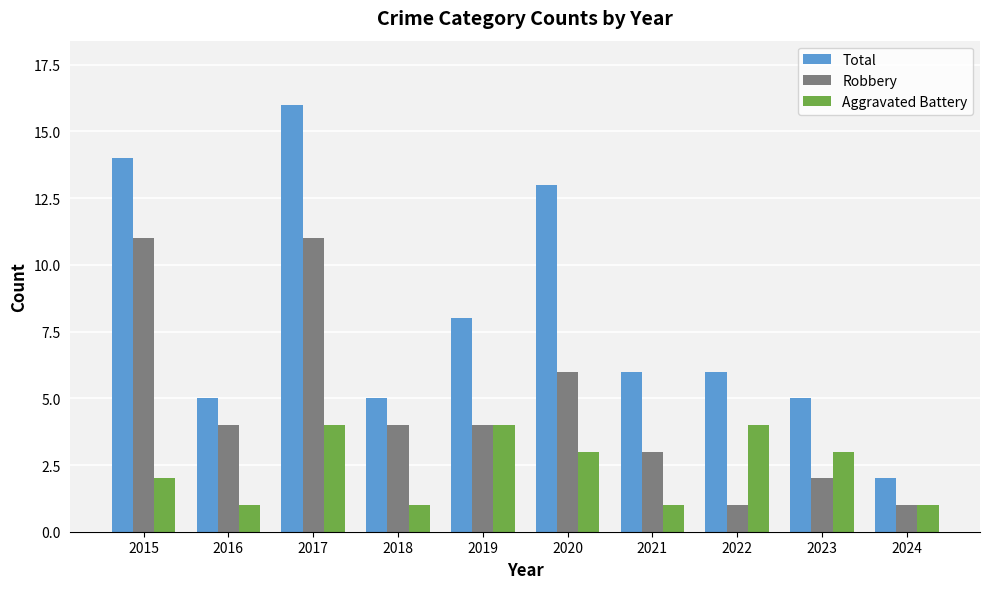

What is the value of the Robbery bar at the 9th from the left?

2